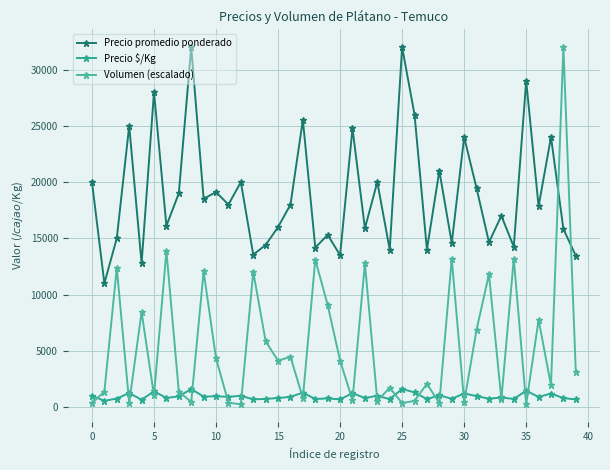

How many lines are shown in the chart?

3